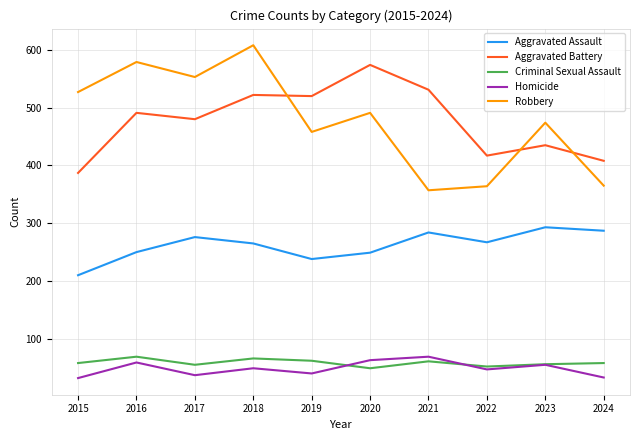

What is the highest value of the Criminal Sexual Assault series?

69